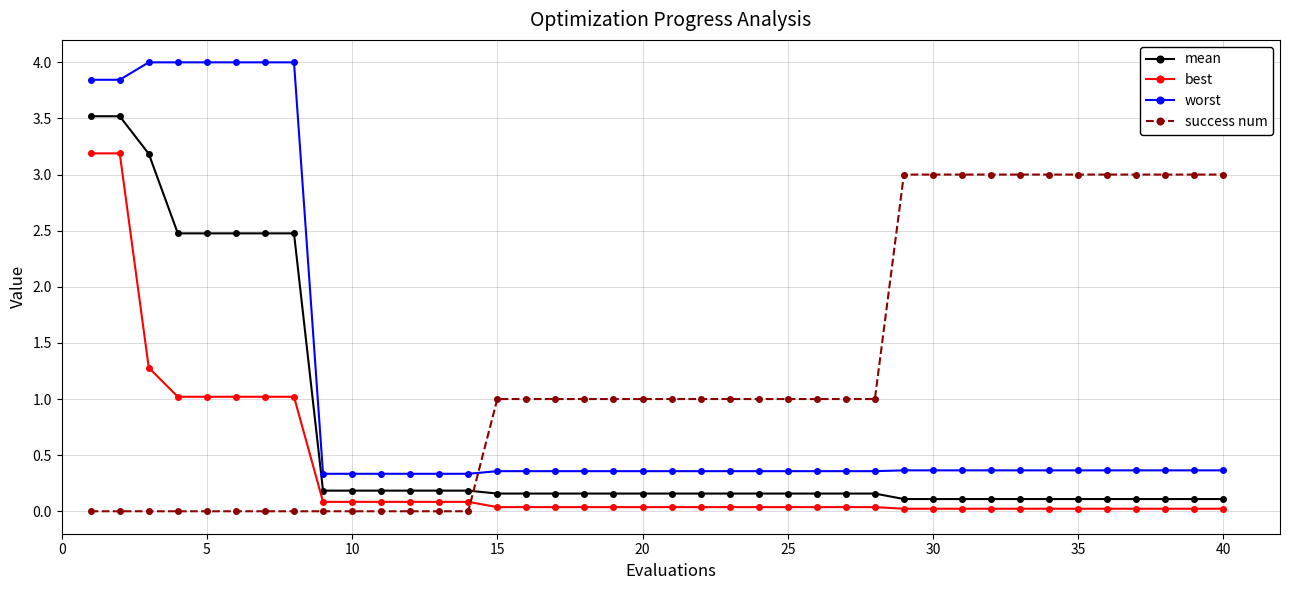

Is this an area chart (filled region under the line)?

No